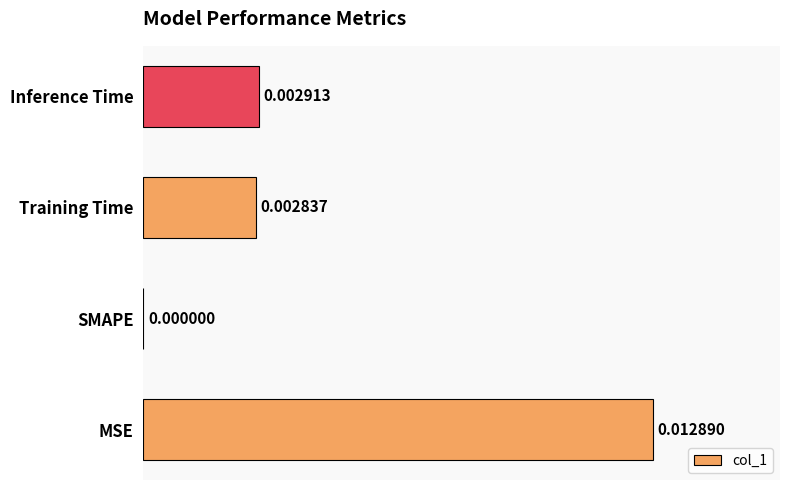

Where is the data nearest to the value 0?

SMAPE